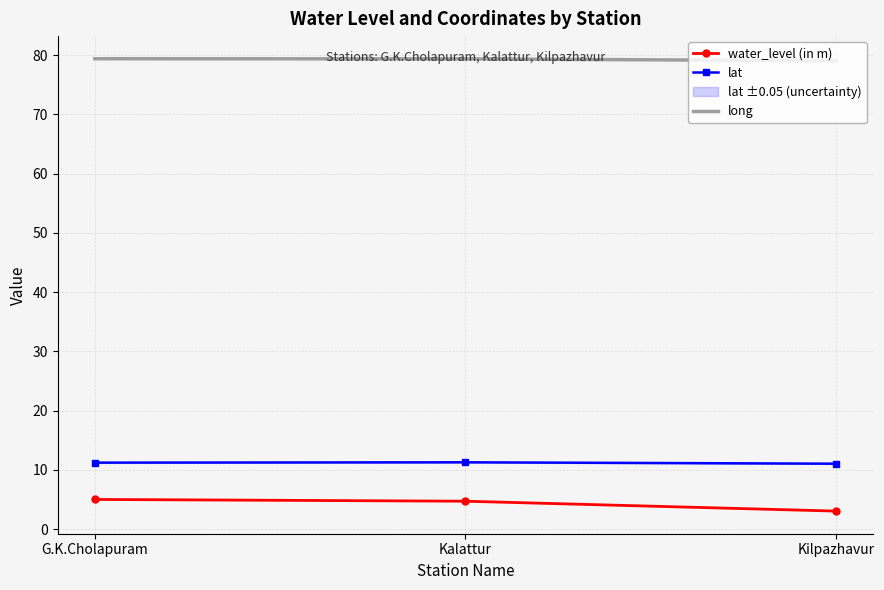

At which category is the sum across all series the highest?

G.K.Cholapuram